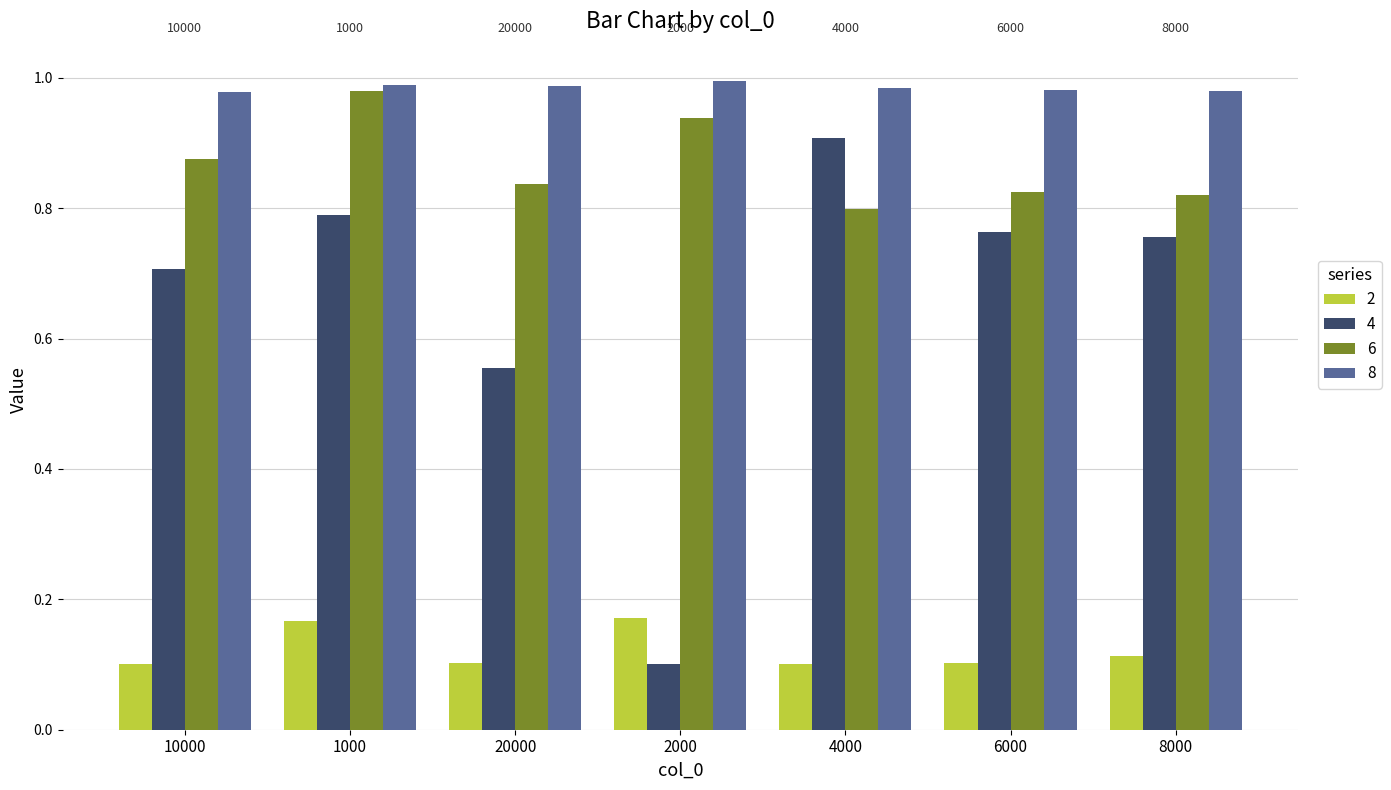

What is the sum of all 6 values?

6.1